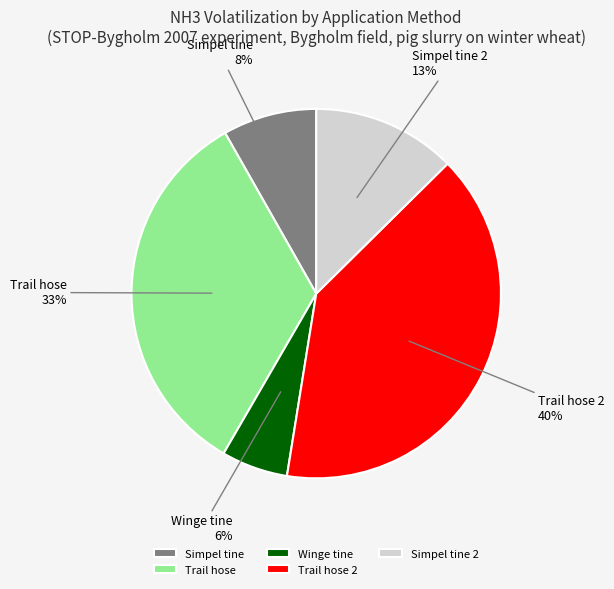

True or false: Trail hose accounts for 33% of the total.

True